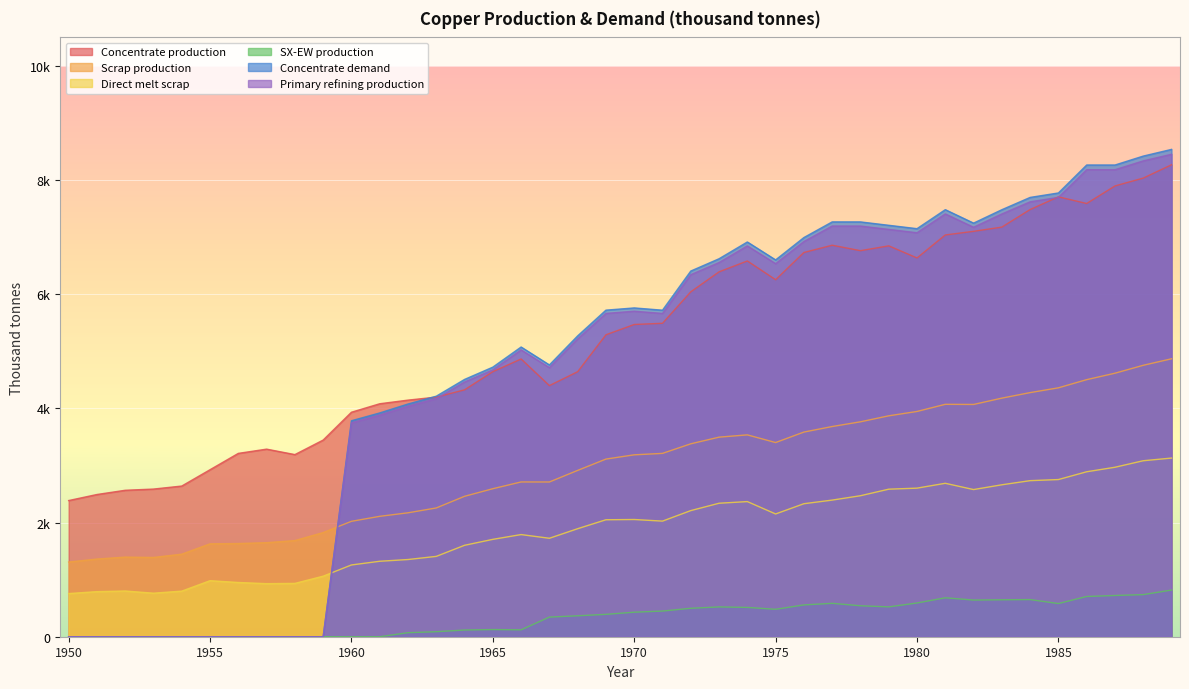

List the series in order of their peak value, highest first.

Concentrate demand, Primary refining production, Concentrate production, Scrap production, Direct melt scrap, SX-EW production